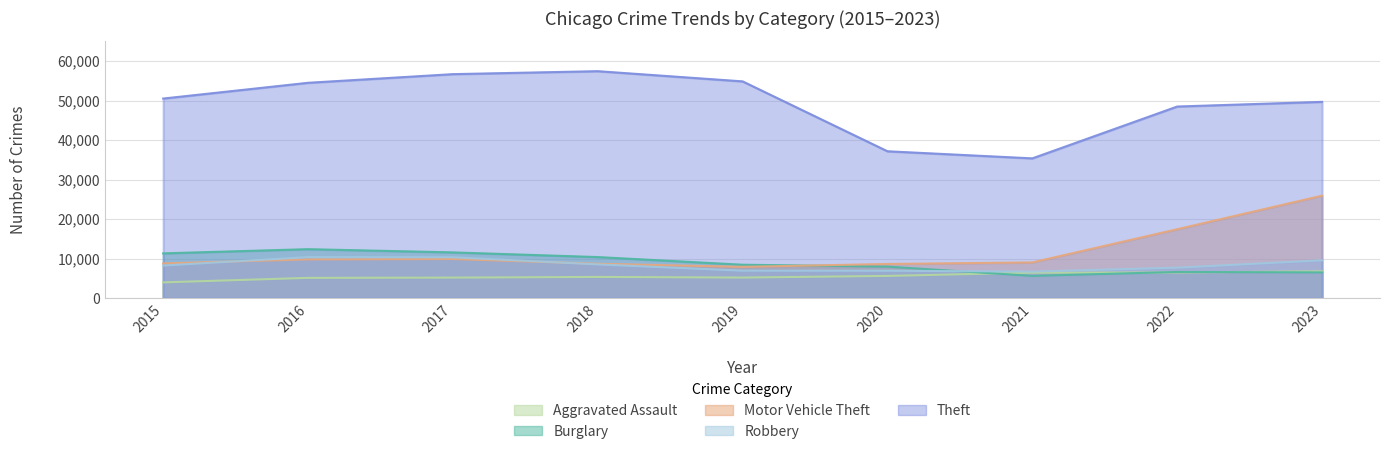

Where is the first local maximum for Burglary?

2016